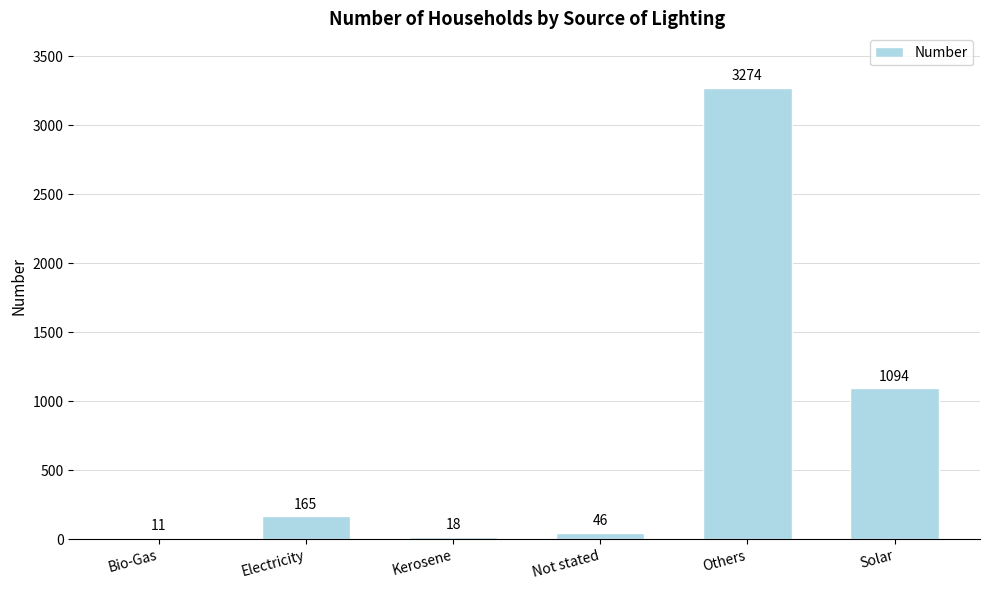

Are the bars horizontal?

No